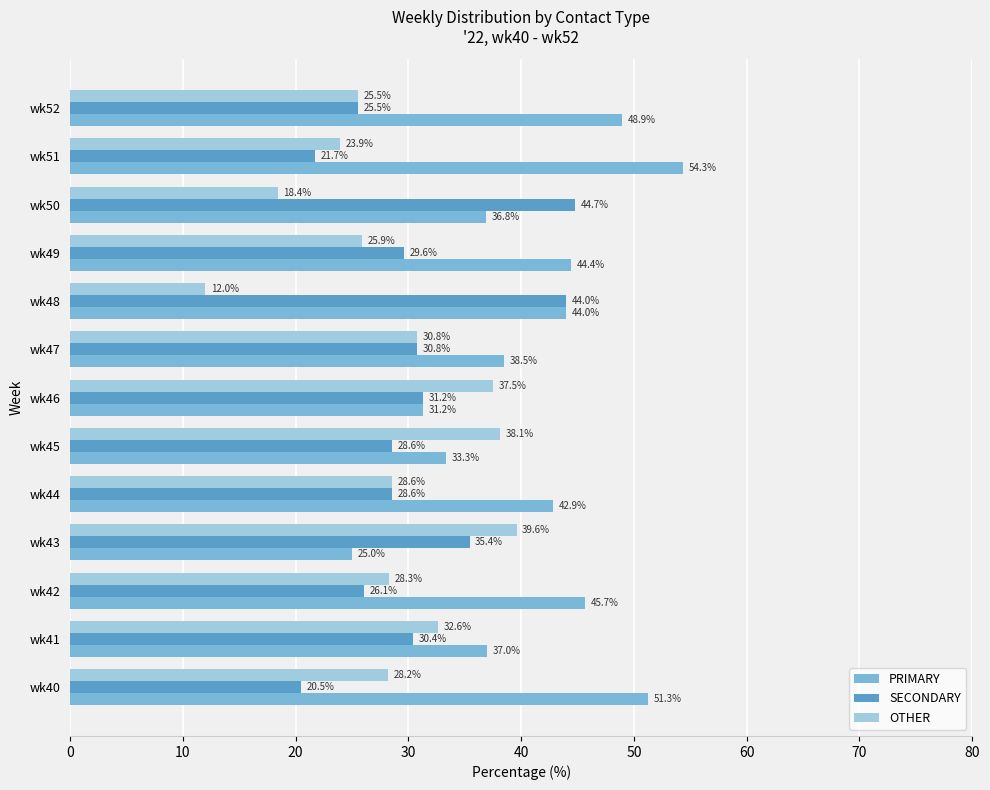

Which category has the lowest value across all series?

wk48